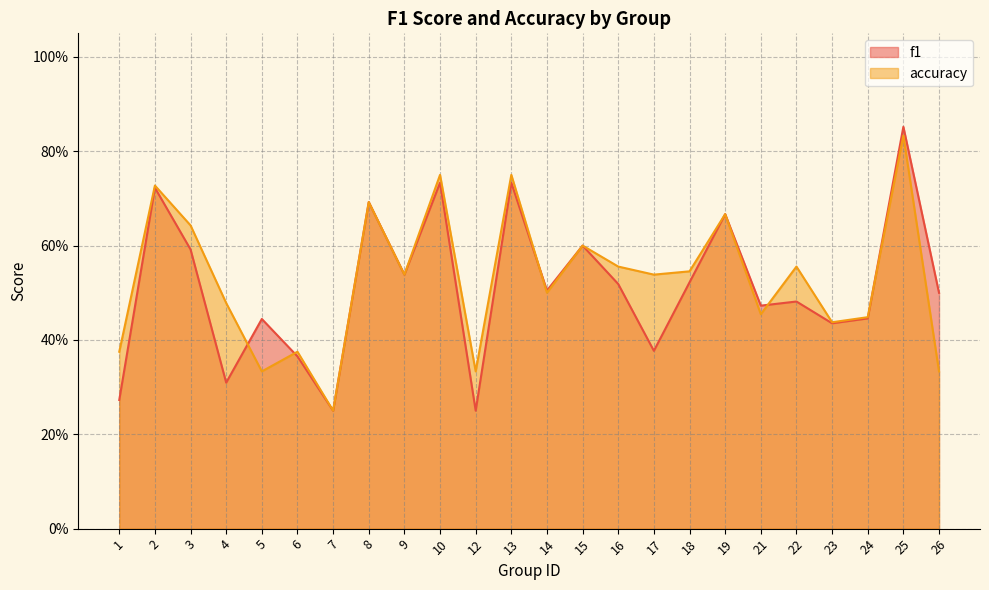

True or false: accuracy and f1 cross at least once.

True